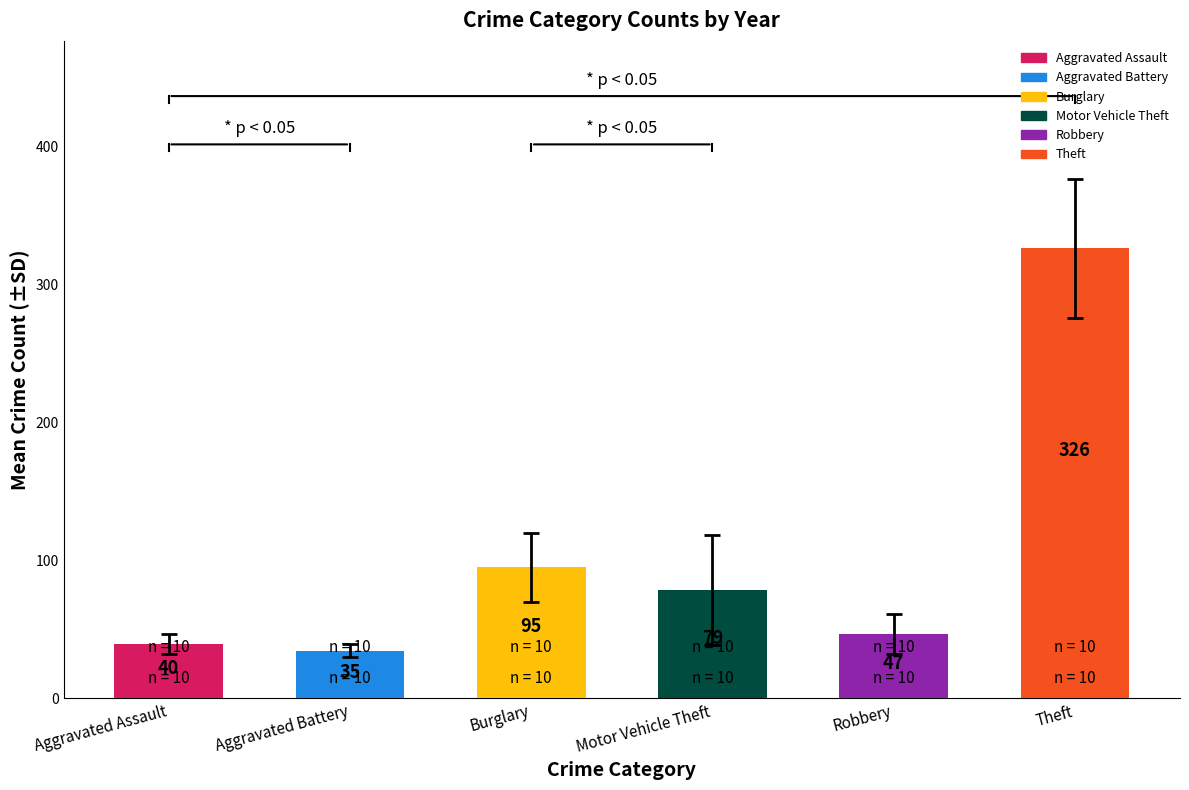

Between Motor Vehicle Theft and Robbery, which is larger?

Motor Vehicle Theft